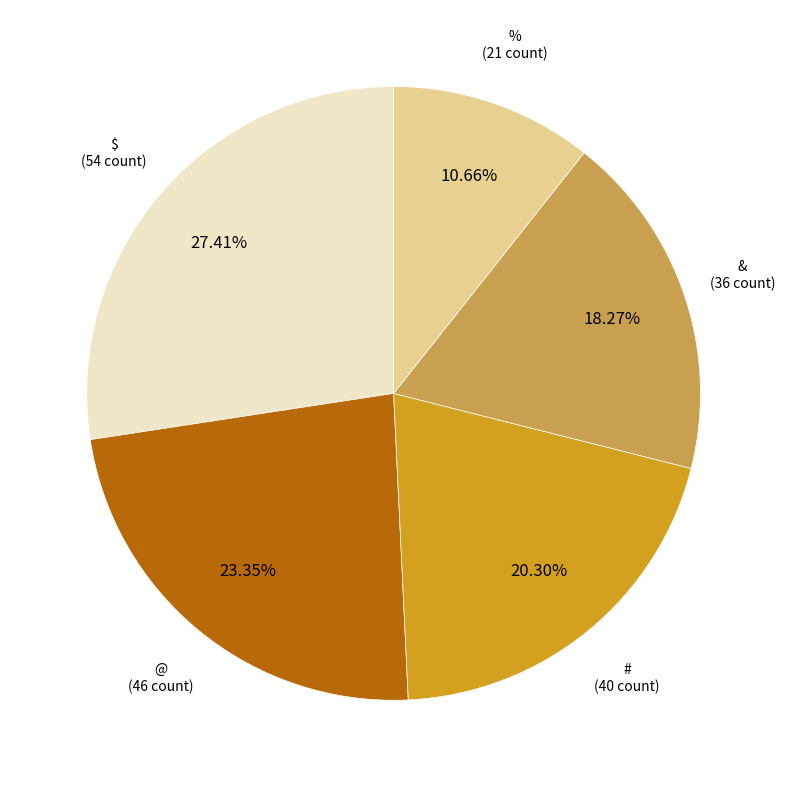

Does any single category account for the majority?

No